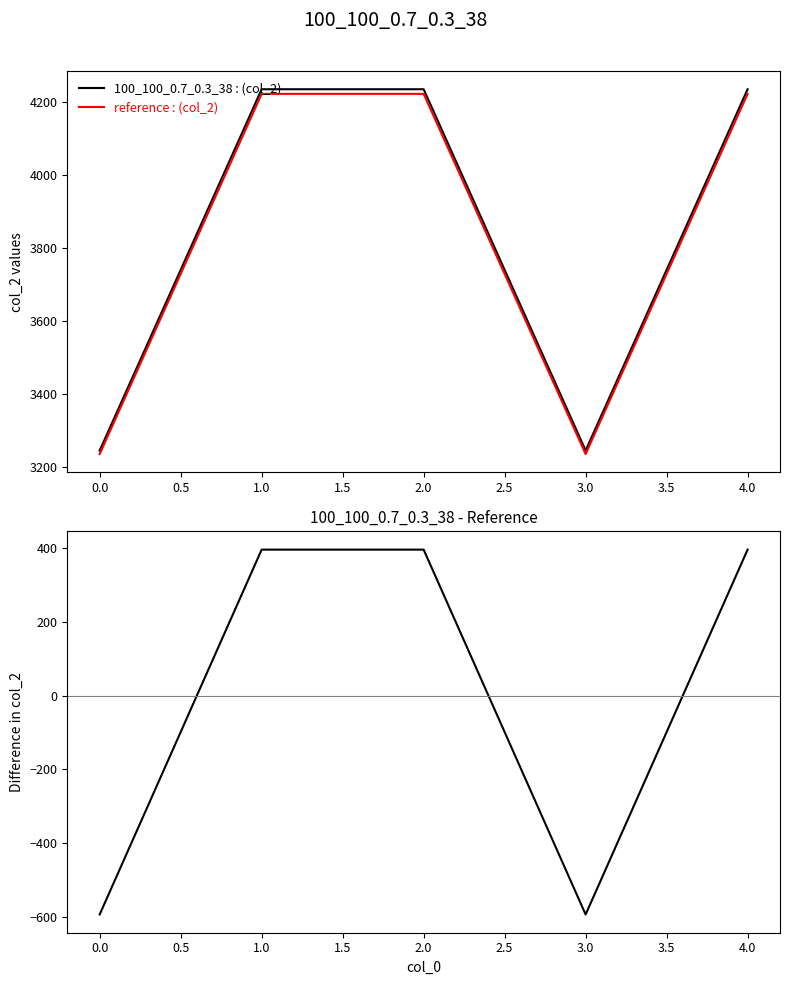

How many 100_100_0.7_0.3_38 values are between 3246 and 4236?

5